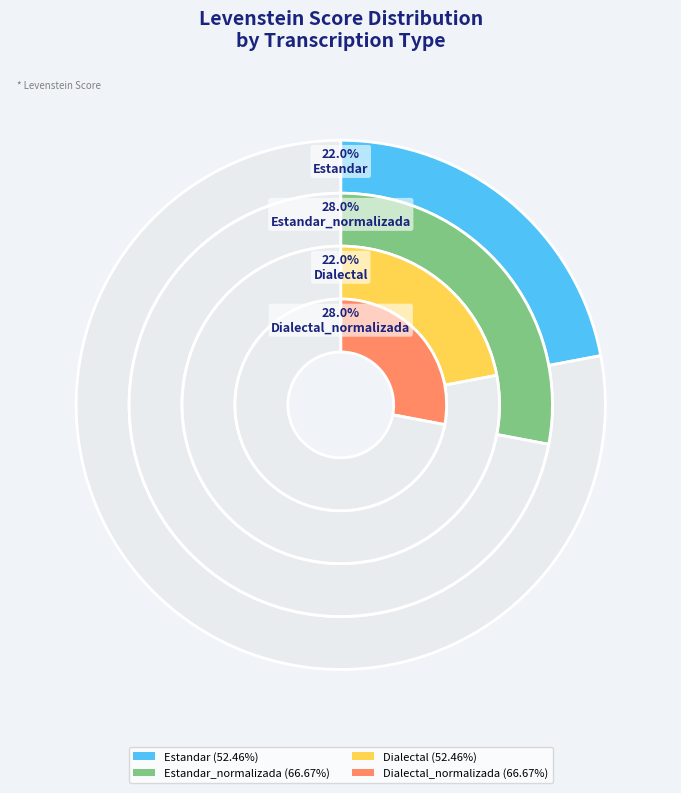

True or false: Estandar accounts for 12% of the total.

False